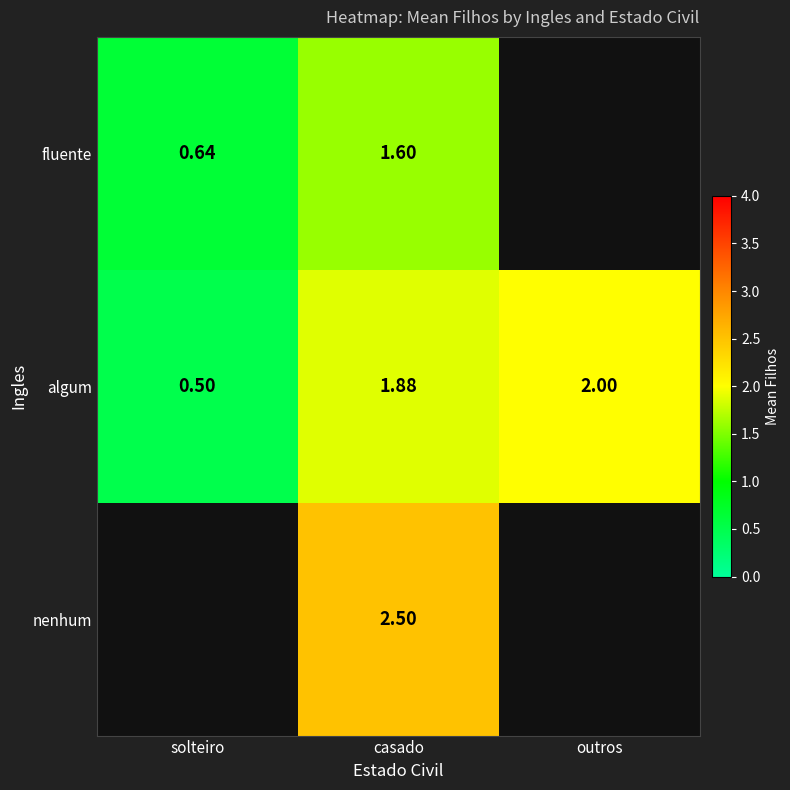

Is the value of algum at solteiro greater than the value of fluente at solteiro?

No